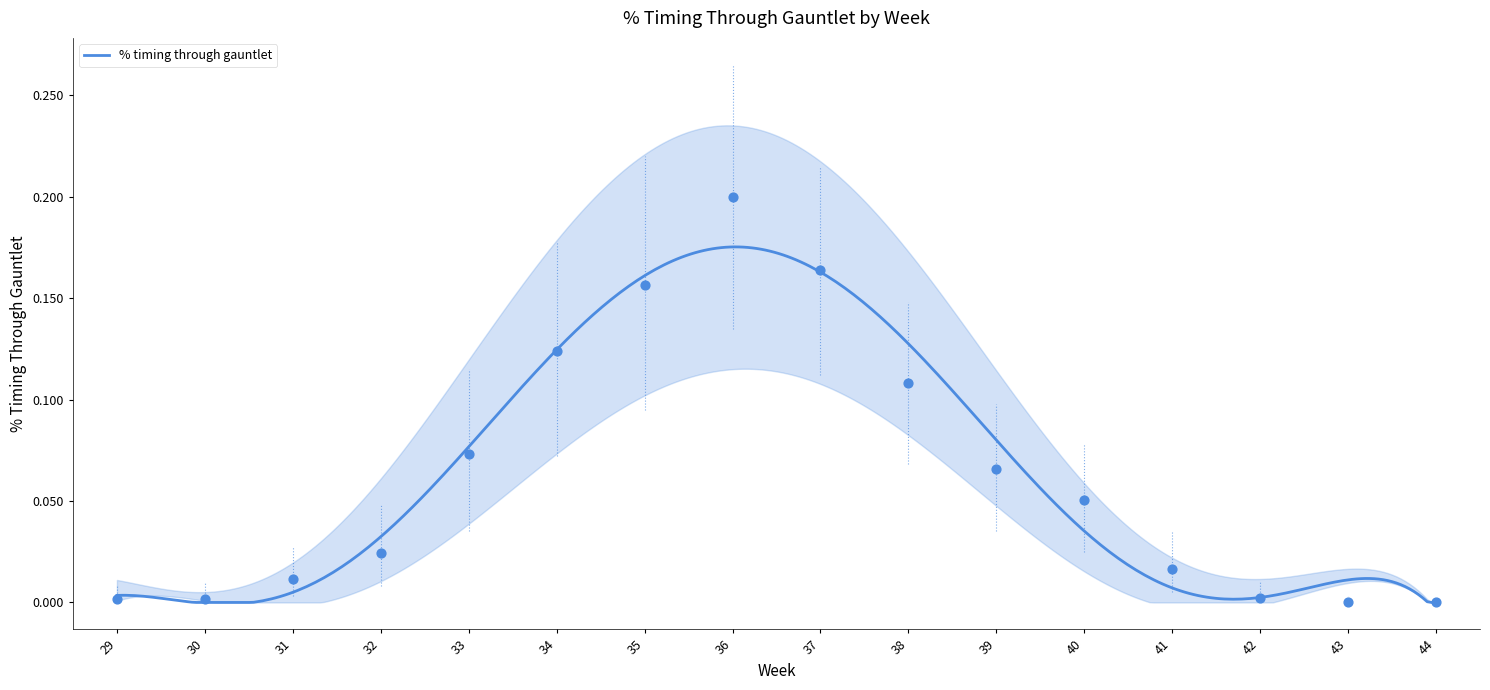

Which has a higher value, 42 or 35?

35